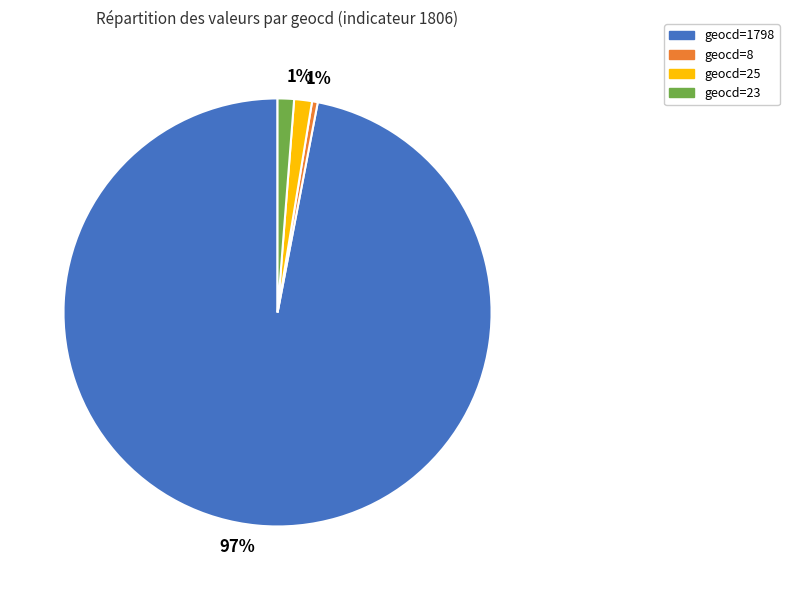

Count the number of slices in the pie.

4